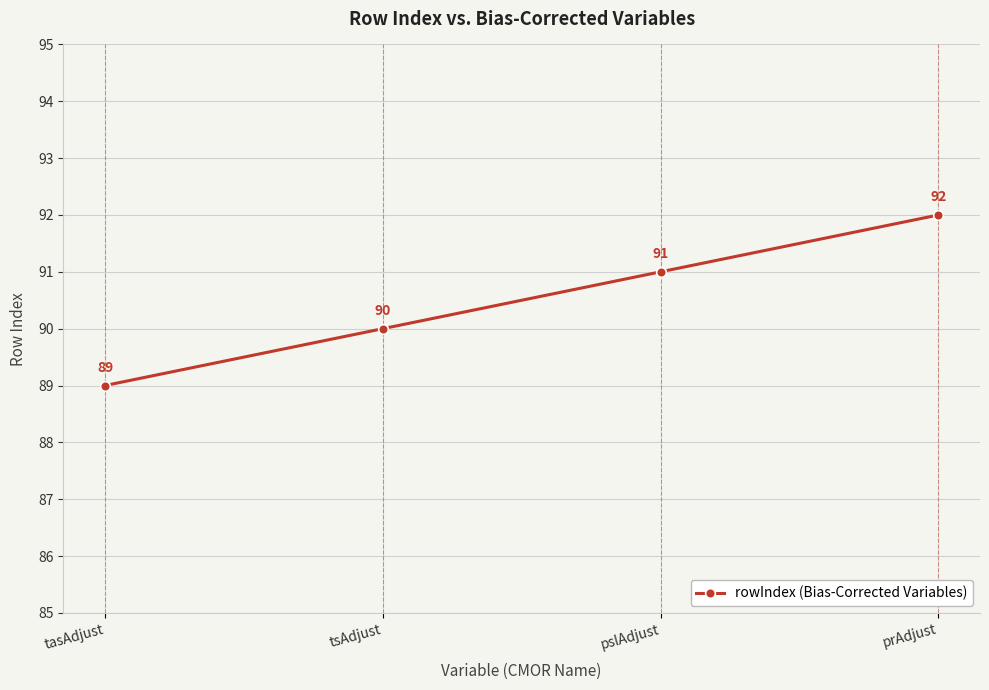

What is the difference between the second highest and second lowest values?

1